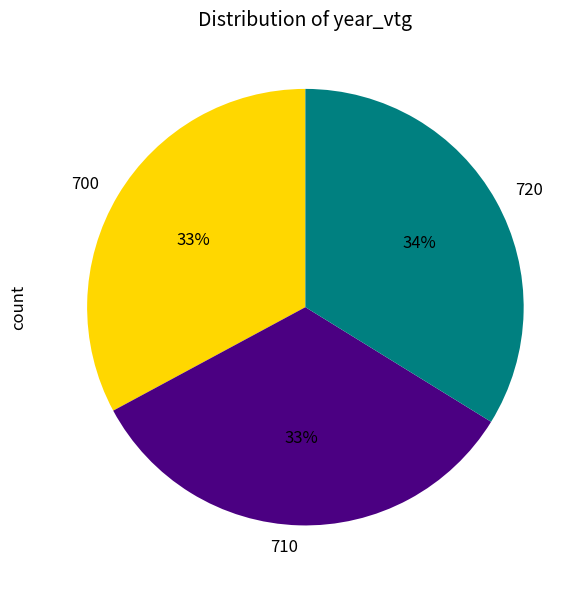

How many slices are in this pie chart?

3